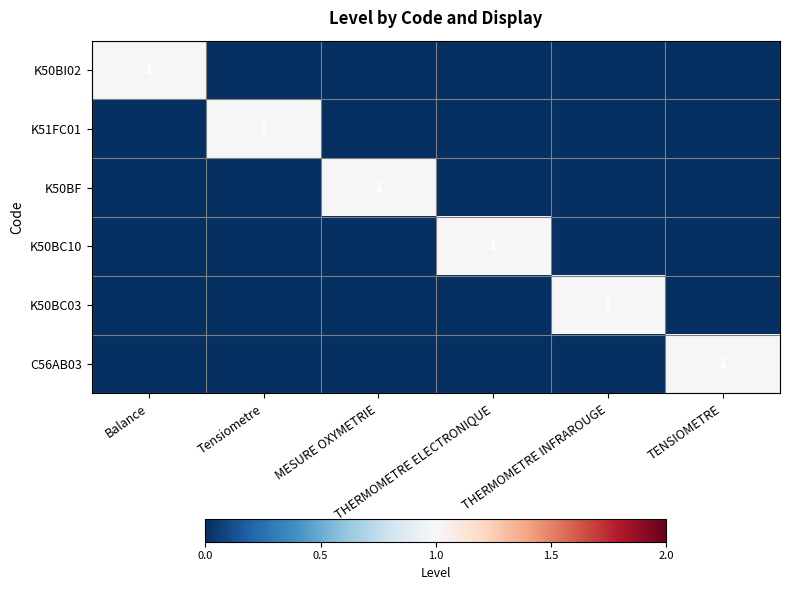

Rank the series by their maximum value, from highest to lowest.

K50BI02, K51FC01, K50BF, K50BC10, K50BC03, C56AB03